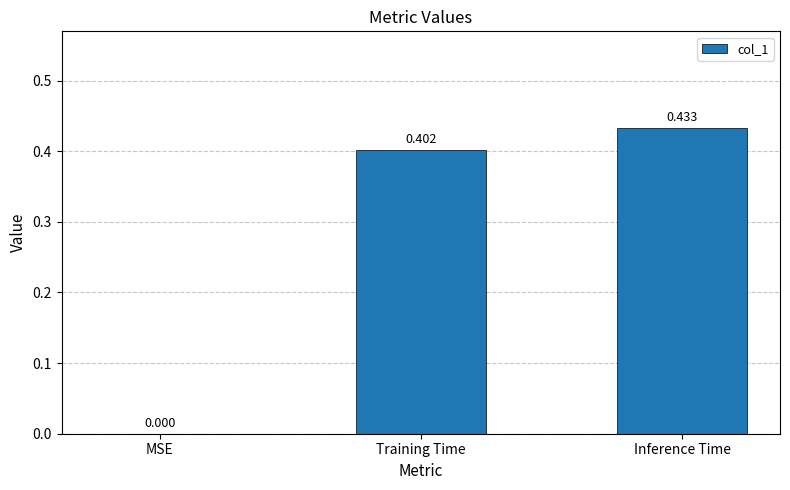

Where is the data nearest to the value 0?

MSE